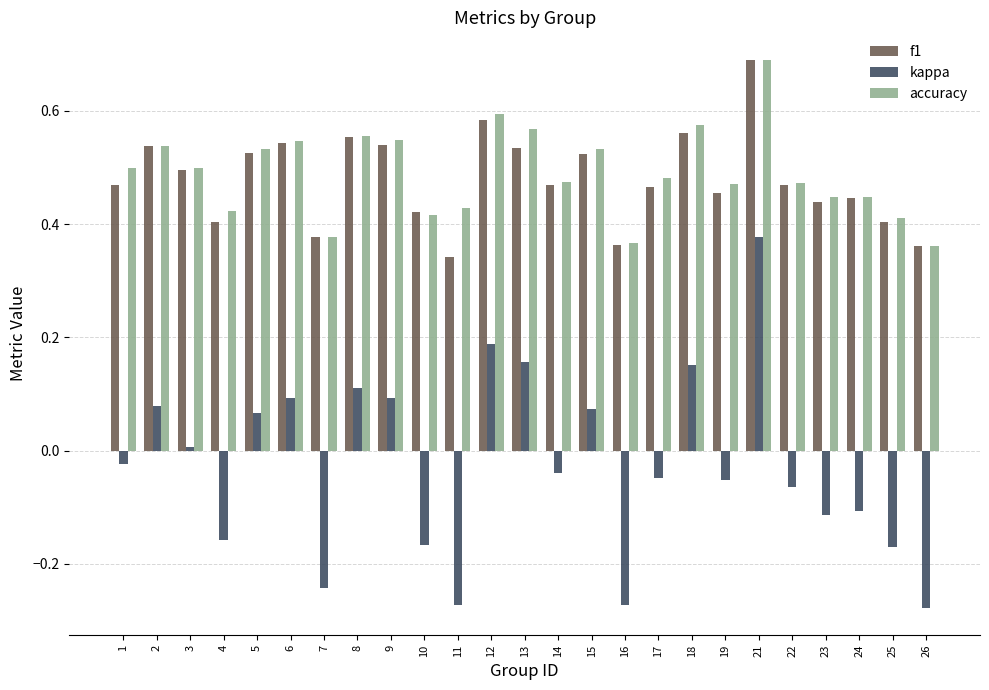

What is the difference between the maximum and minimum values in the kappa series?

0.7